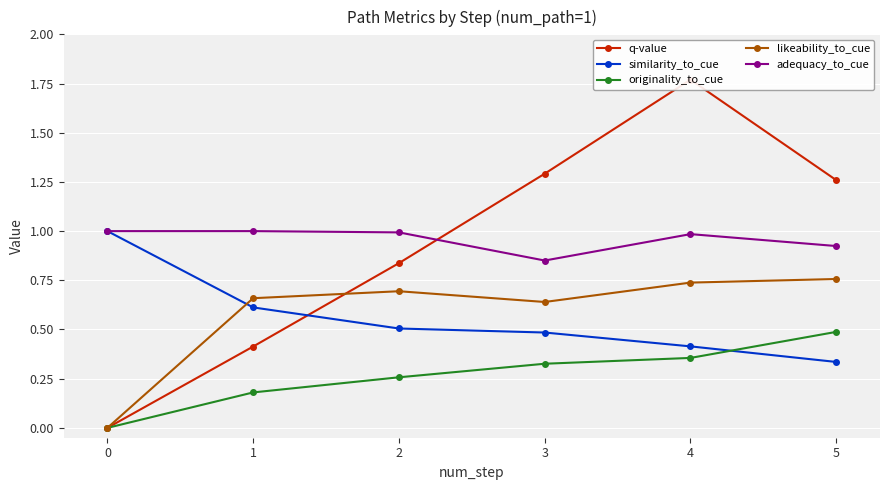

What is the maximum value for likeability_to_cue?

0.8